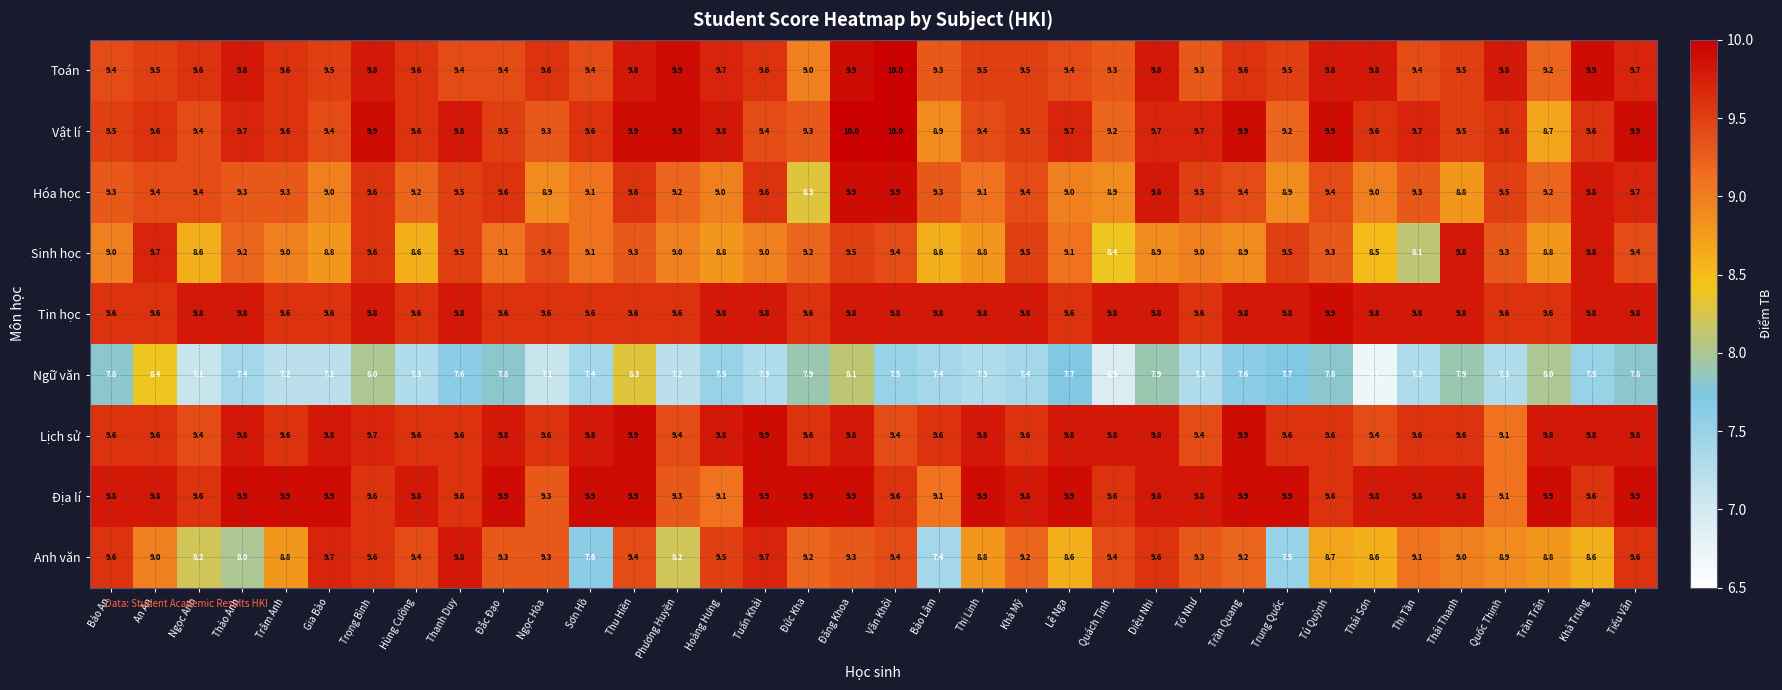

Which series changed the most between Gia Bào and Tú Quỳnh?

Anh văn